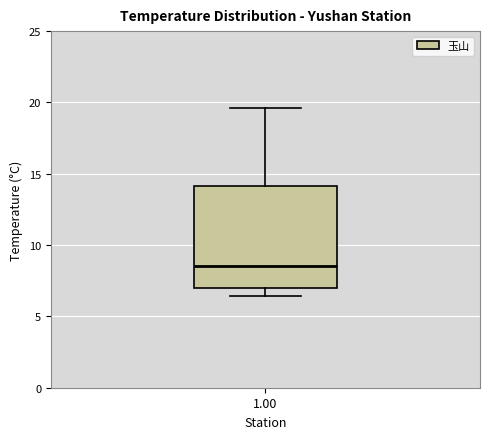

Read this box plot against the y-axis: the position of the median line, the range covered by the box, and the ends of both whiskers. The values are not printed on the chart, so give them approximately, as read against the axis.

median 8.5, box 7.0 to 14.0, whiskers 6.5 to 19.5